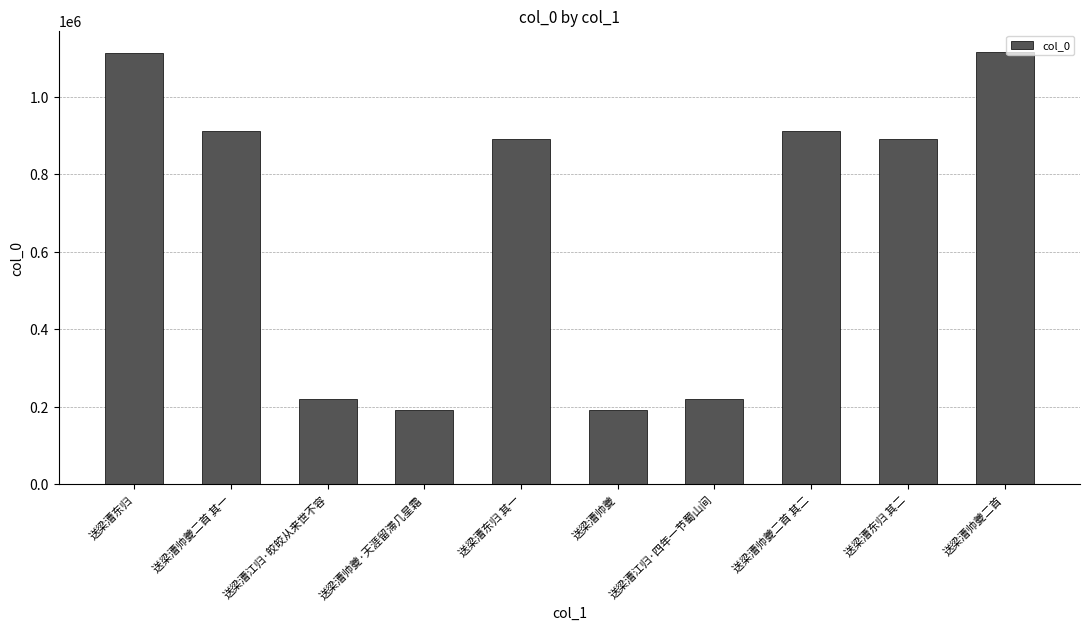

What is the label of the 3rd bar from the right?

送梁漕帅夔二首 其二